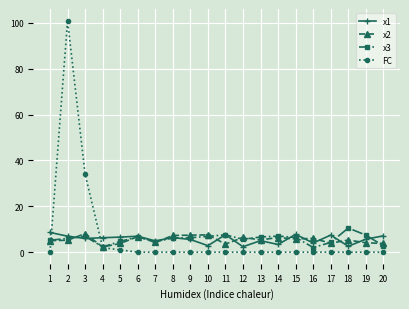

What is the spread (max minus min) of values at 2?

95.8